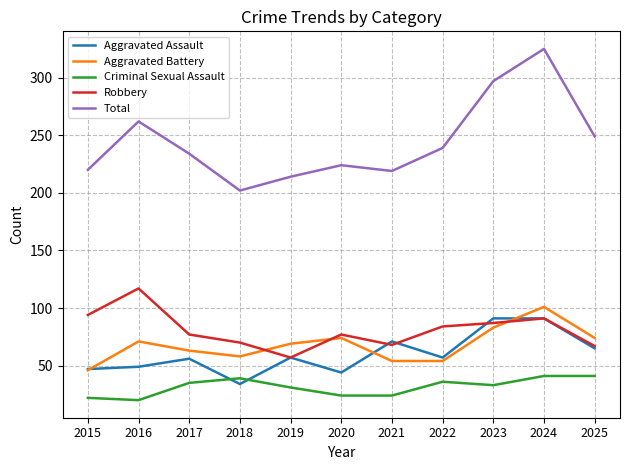

What is the total value across all series at 2024?

649